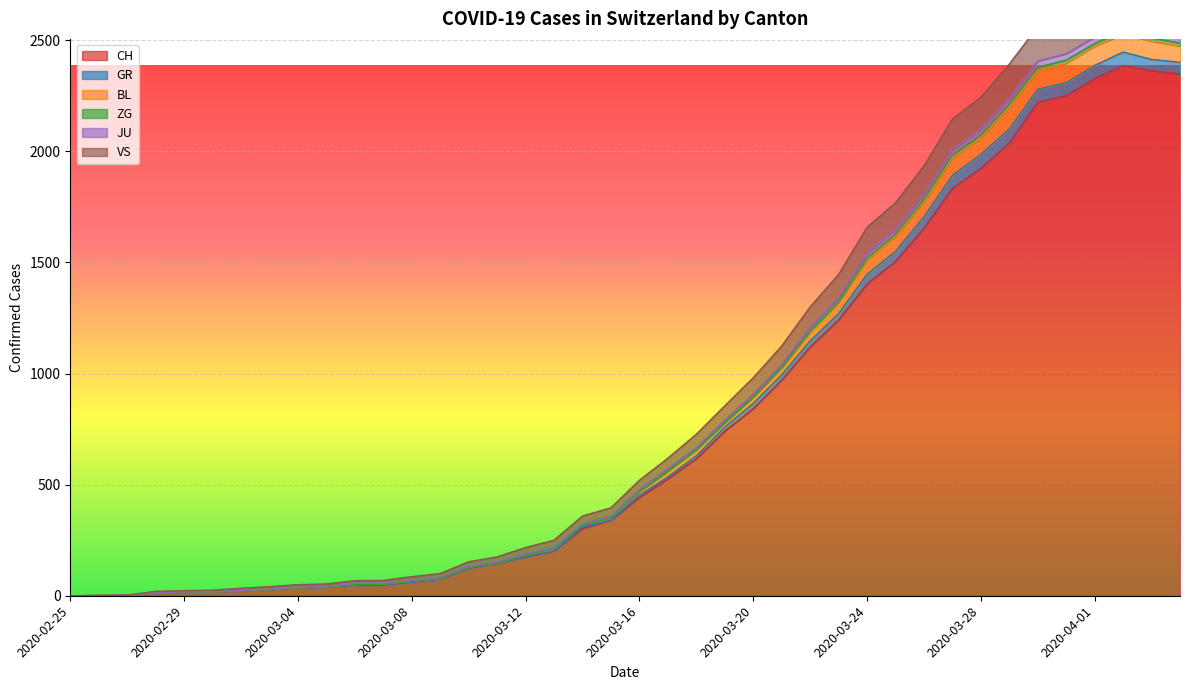

How many values in the VS series are below 469?

20